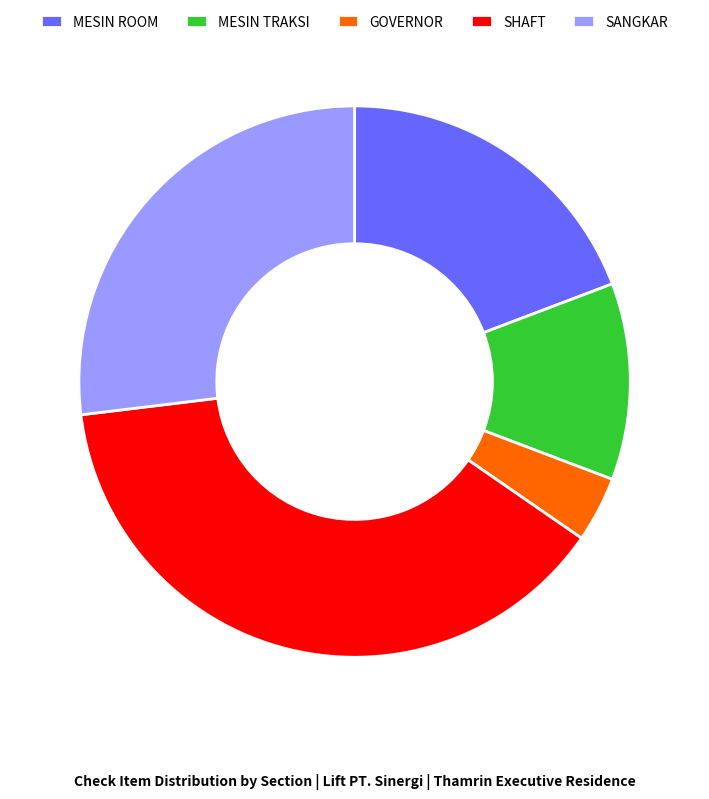

The GOVERNOR slice represents 4% of the pie. True or false?

True